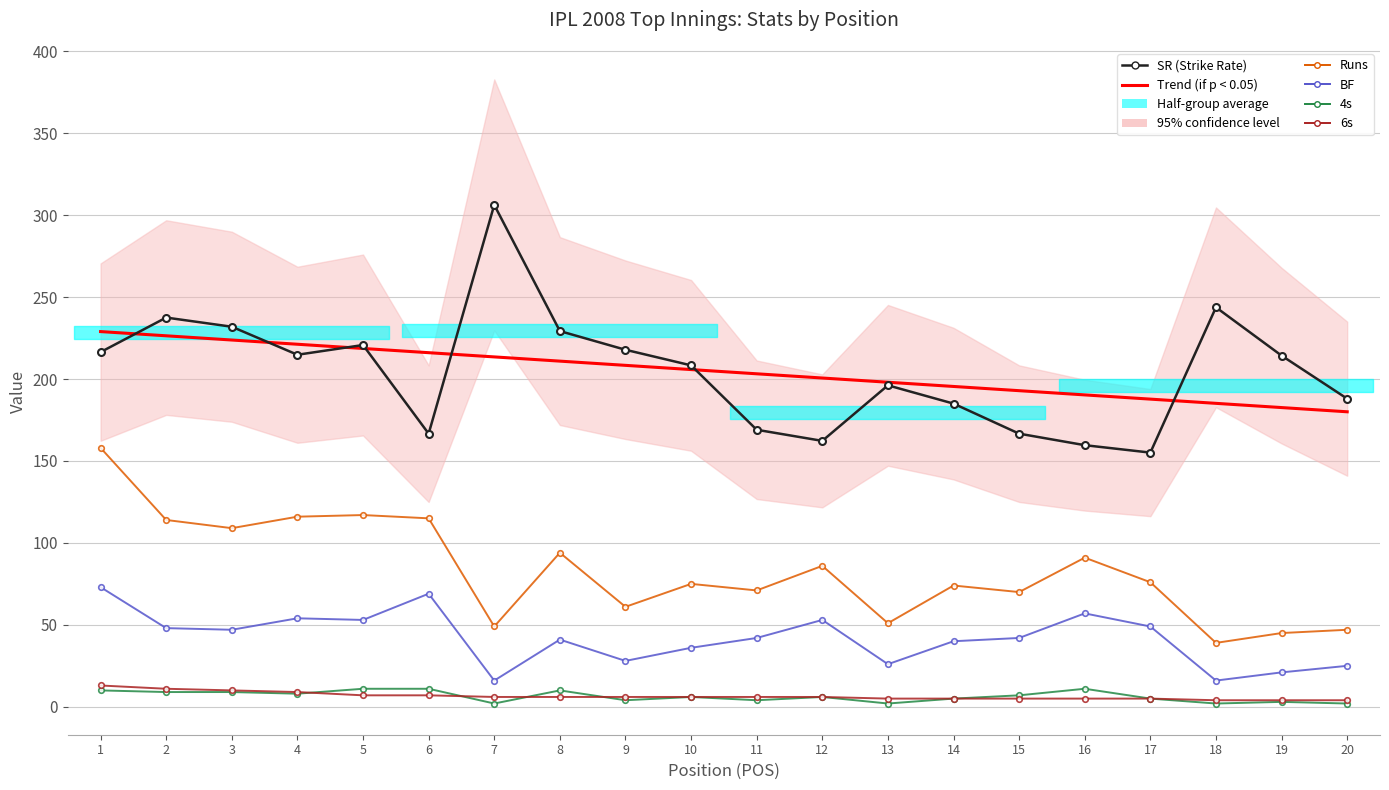

Is it true that SR (Strike Rate) equals 103.5 at 15?

False